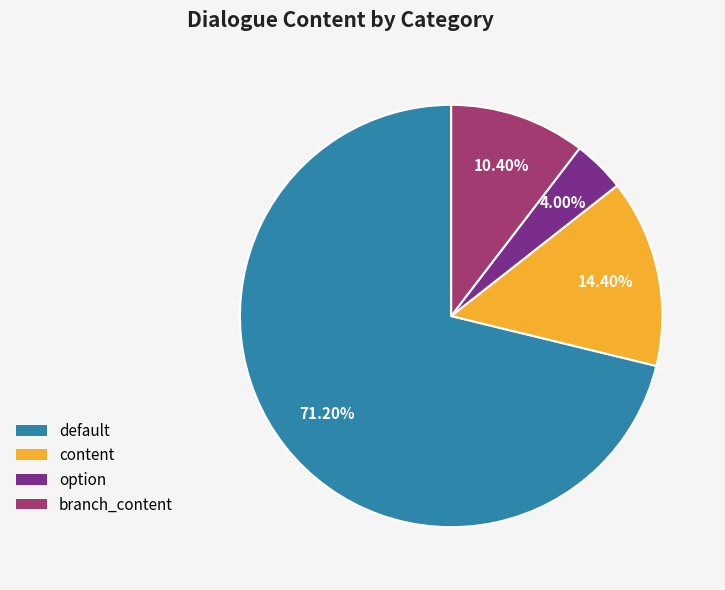

To the nearest percent, what portion does option represent?

4%